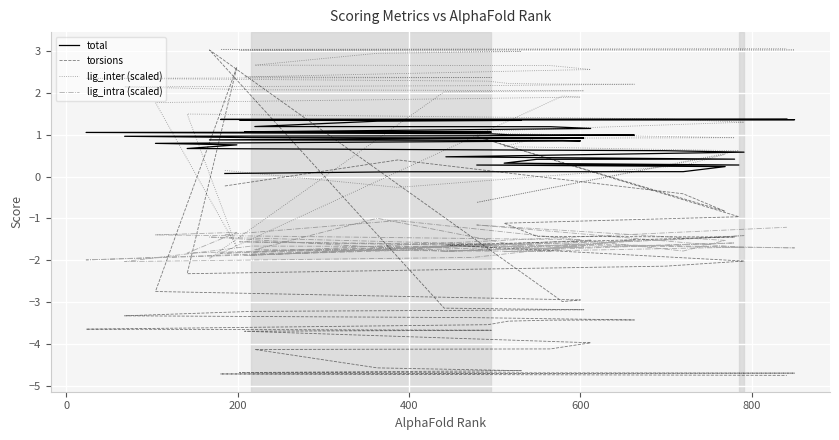

Which series has the largest total across all categories?

lig_inter (scaled)